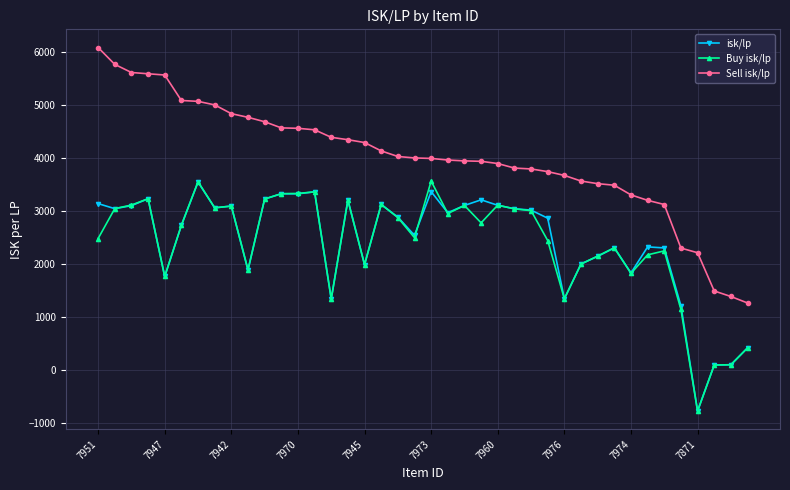

How many negative values does the isk/lp series have?

1